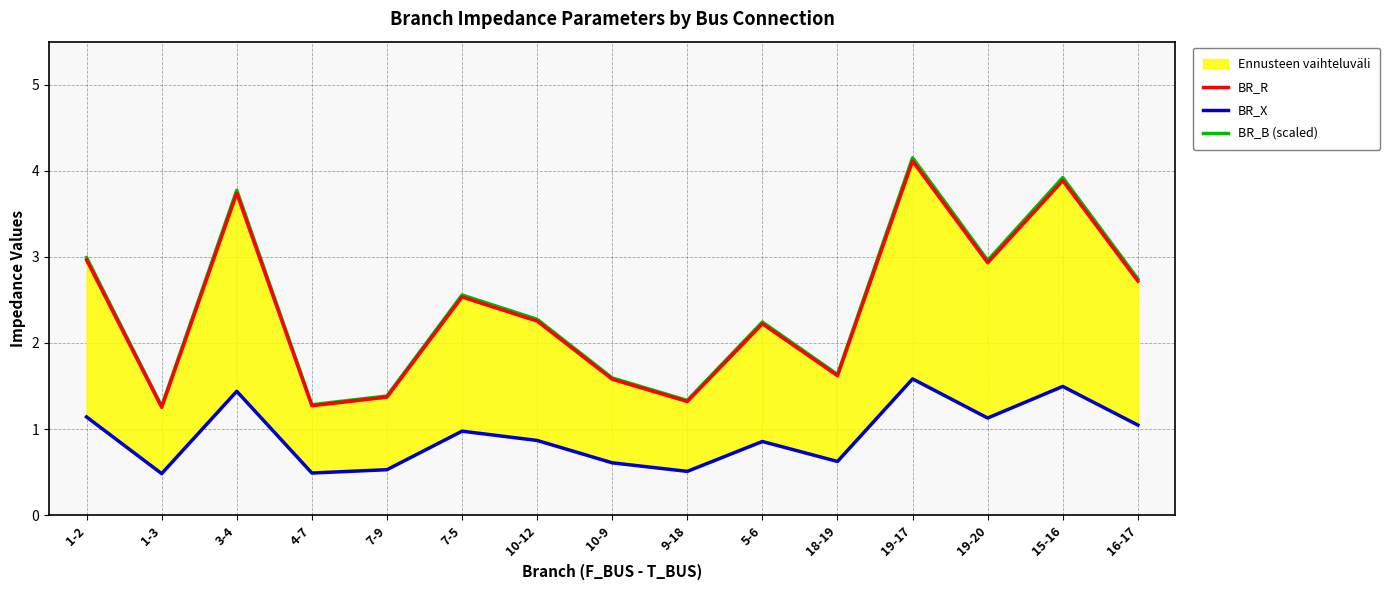

At which label does BR_B (scaled) first exceed 2?

1-2